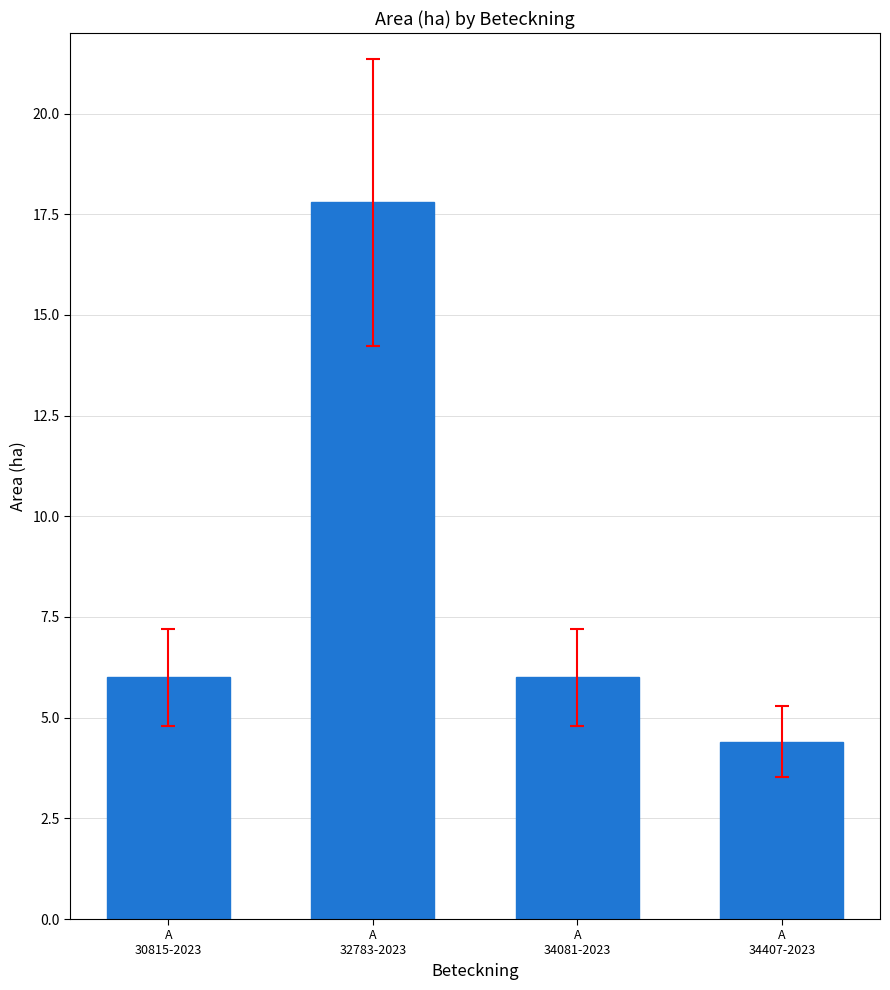

What is the difference between the maximum and second lowest values?

11.8